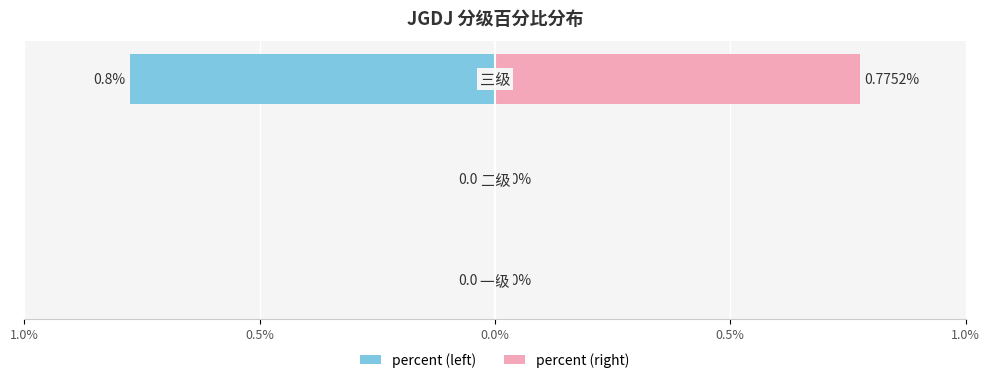

The percent (right) series shows 0.8 at 0.0%. True or false?

True